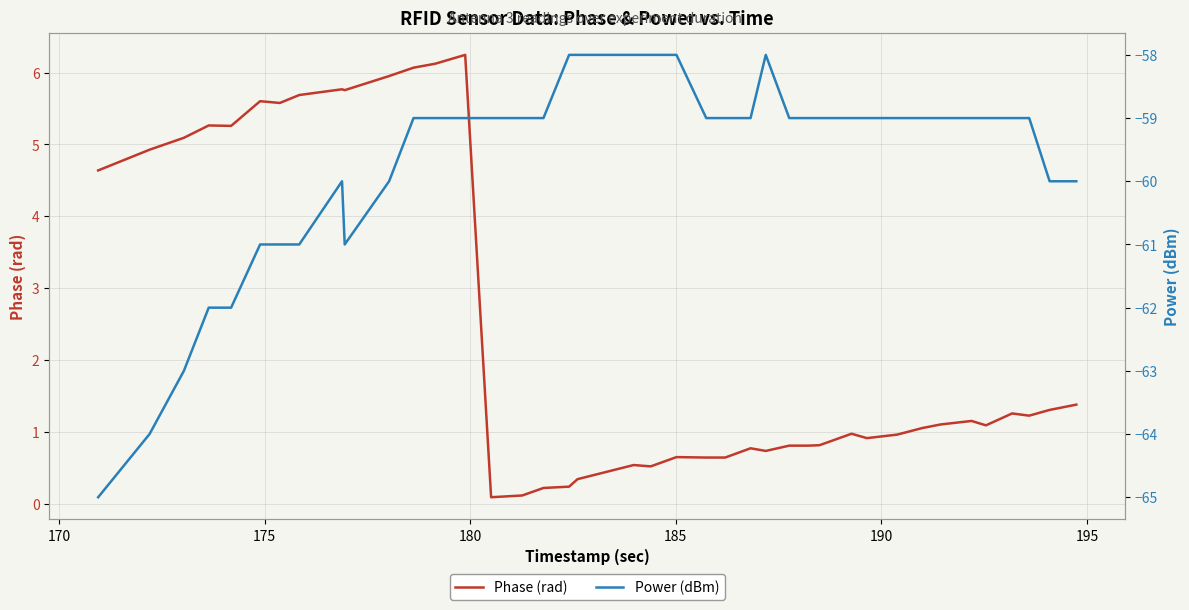

Does the chart have visible grid lines?

Yes